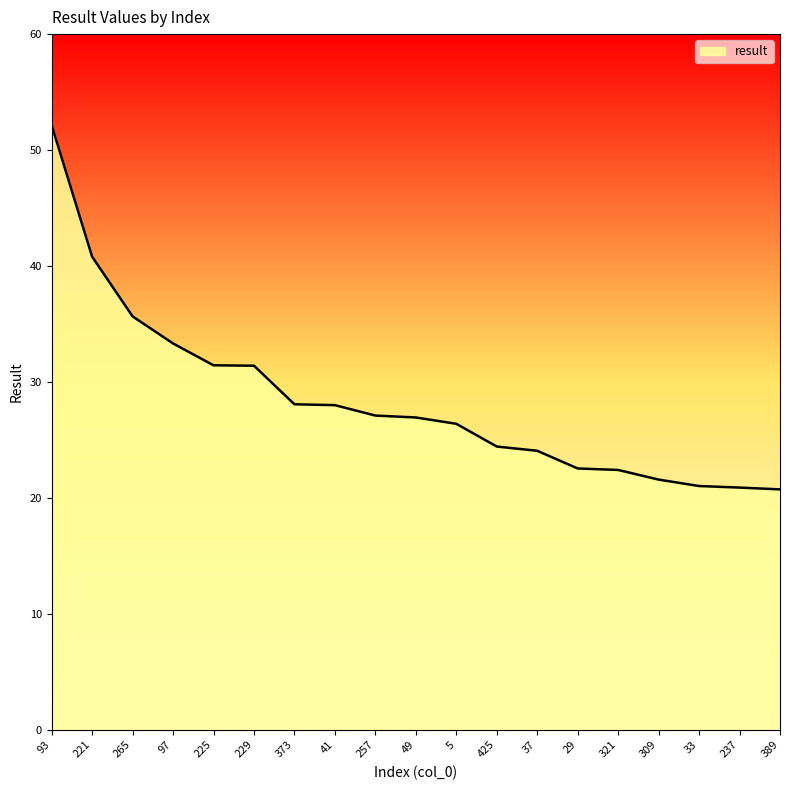

The value at 257 is 45.5. True or false?

False